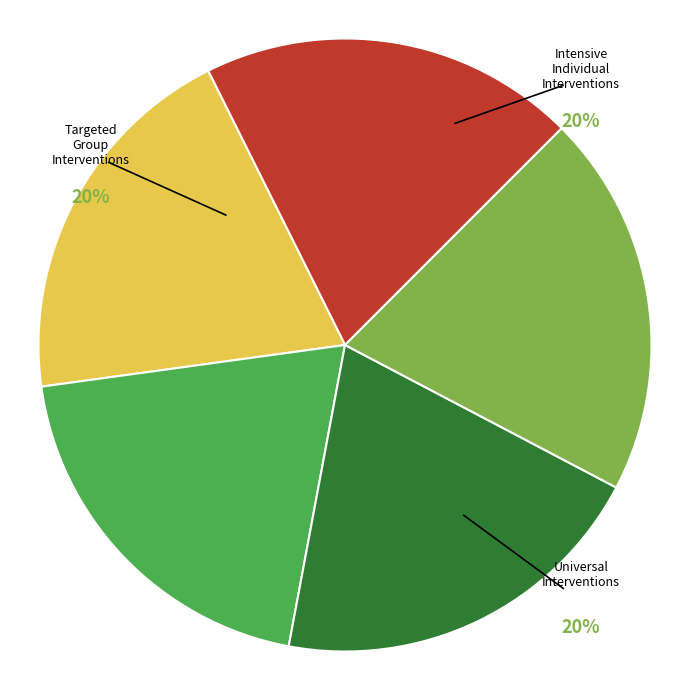

Does any single category account for the majority?

No